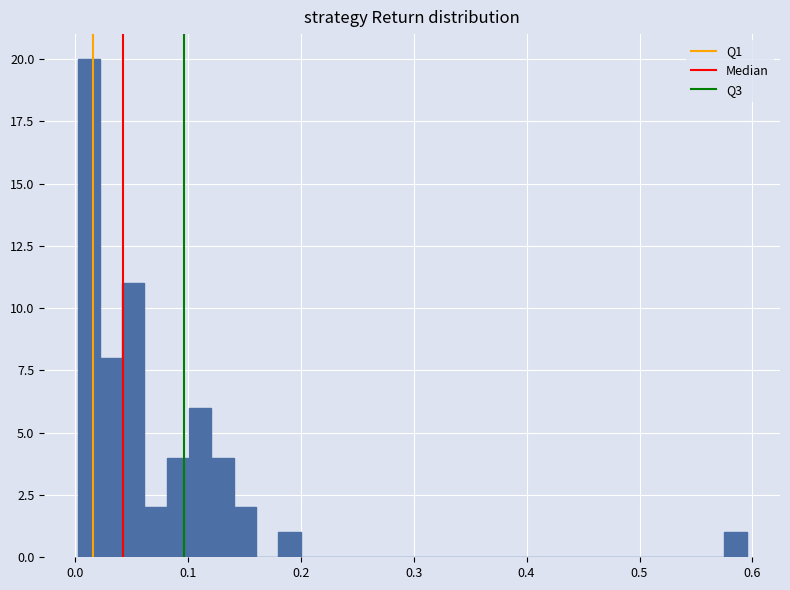

Read against the x-axis, roughly where is the centre of the tallest bar?

0.01